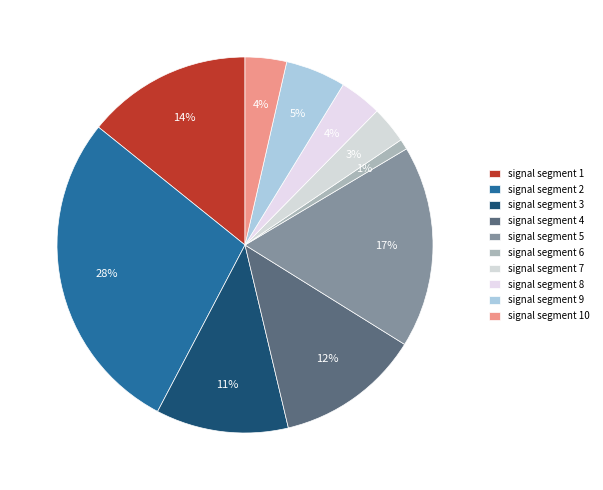

Is there a majority slice in this chart?

No